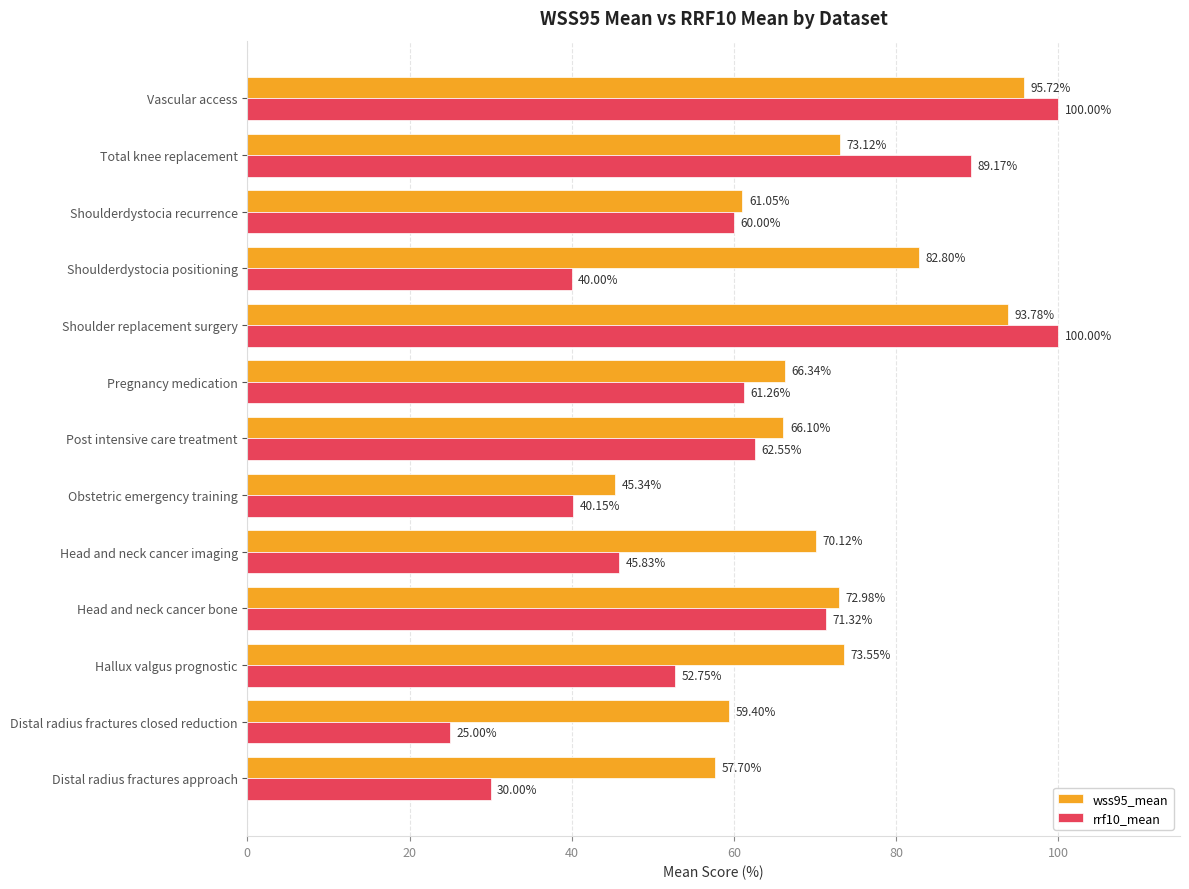

Count the number of data series in this chart.

2